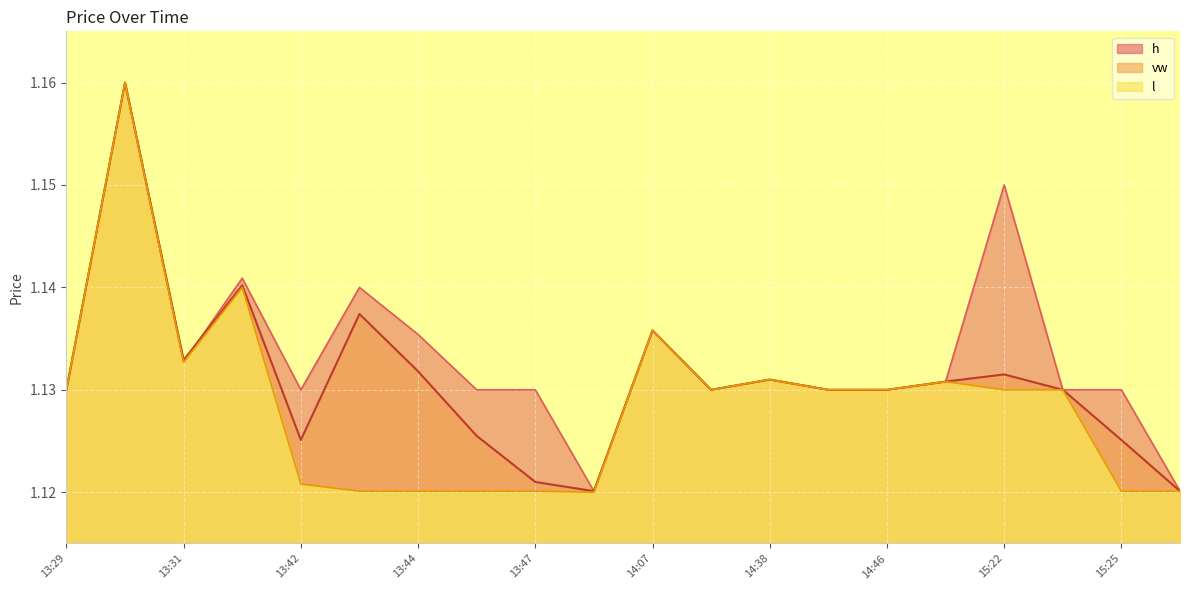

What is the total value across all series at 14:44?

3.4